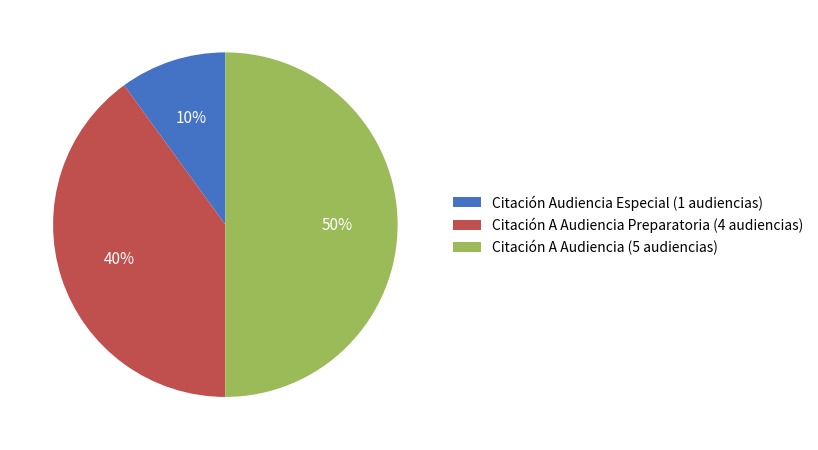

Between Citación A Audiencia (5 audiencias) and Citación Audiencia Especial (1 audiencias), which is larger?

Citación A Audiencia (5 audiencias)